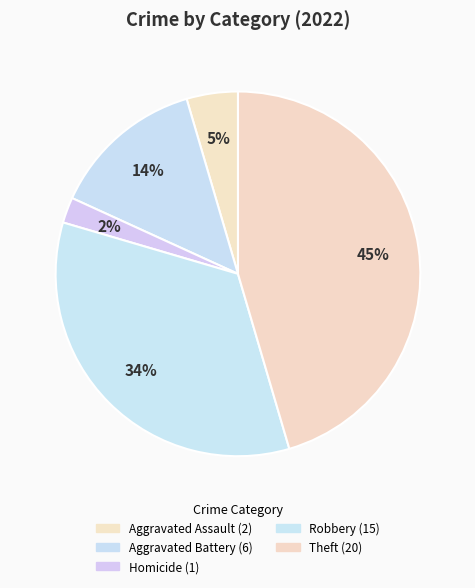

Count the number of slices in the pie.

5